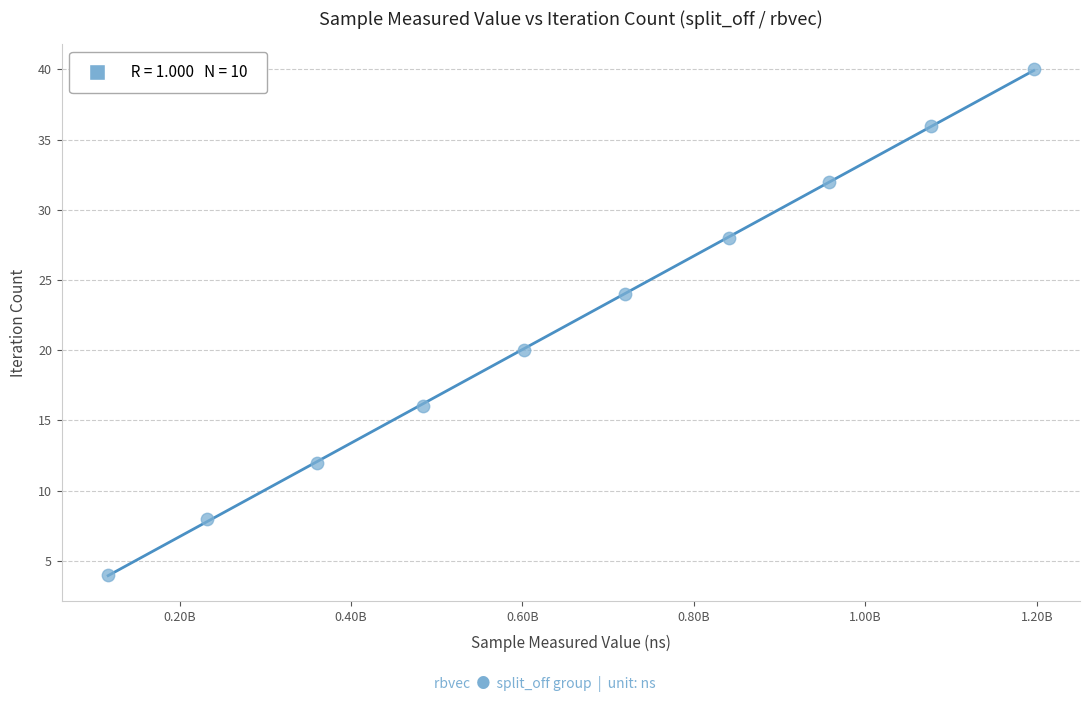

What is the average X value?

658527371